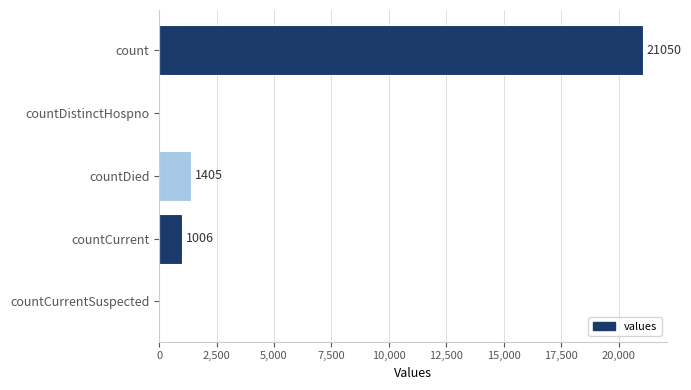

How many data points does each series have?

5